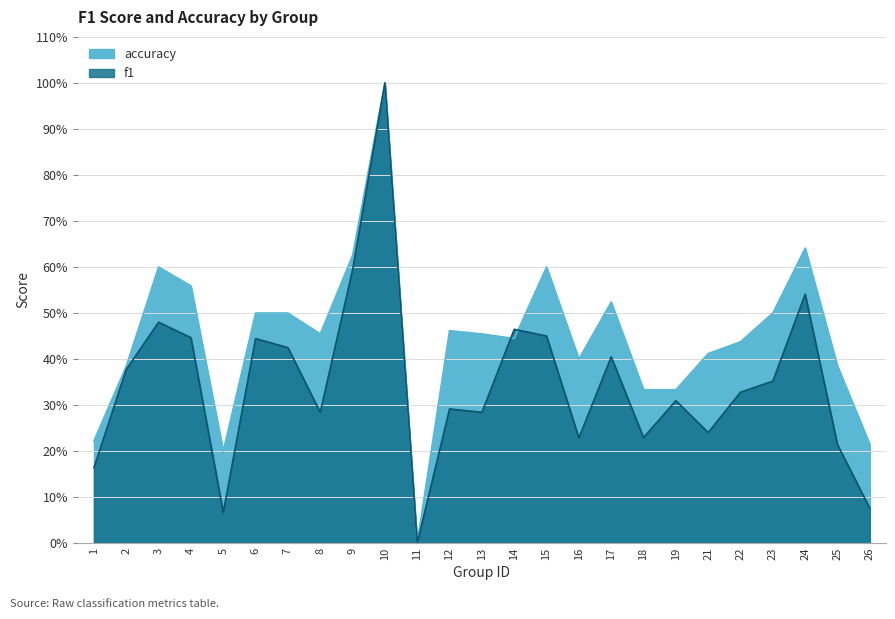

What is the difference between the highest and lowest values at 17?

0.1